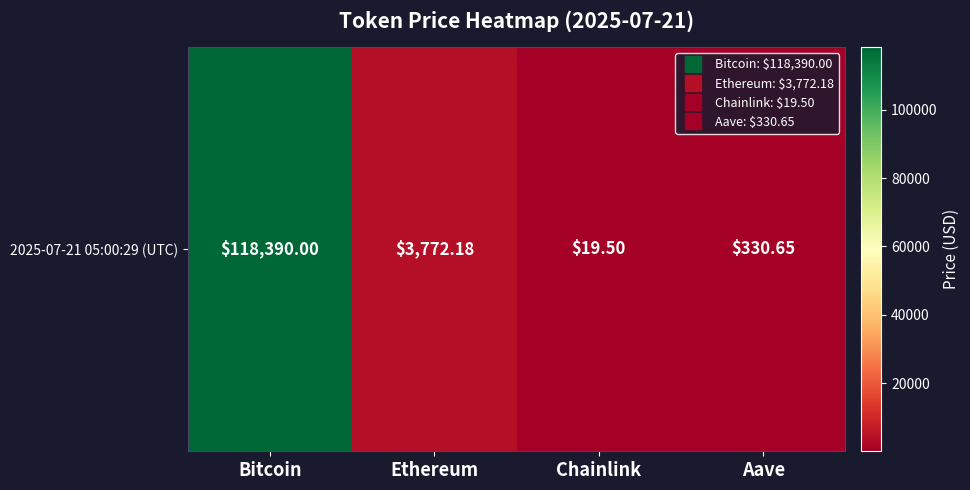

How many categories are shown in the chart?

4